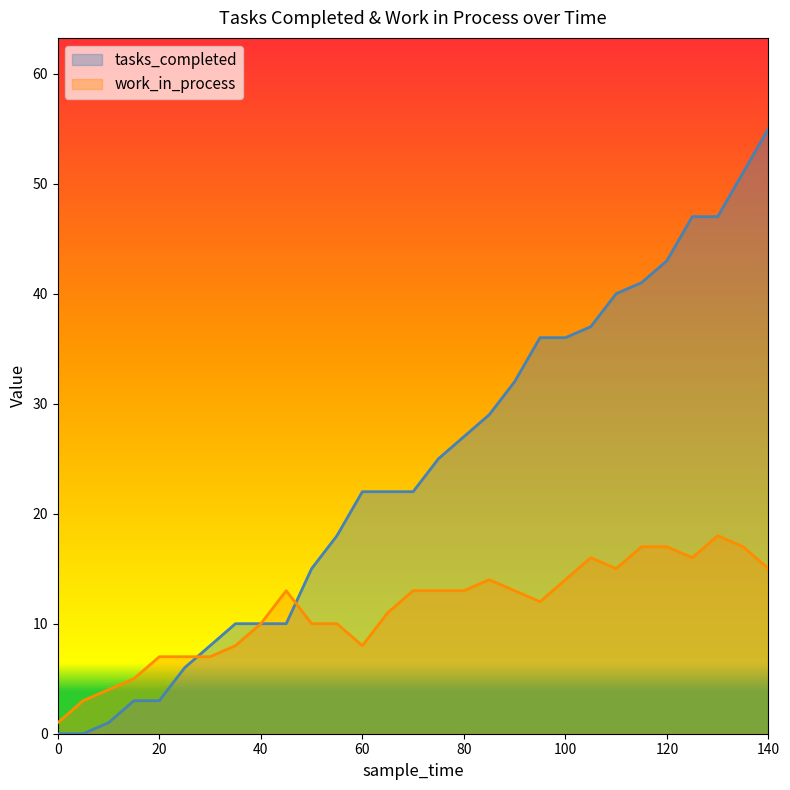

At which label does work_in_process reach its peak?

130